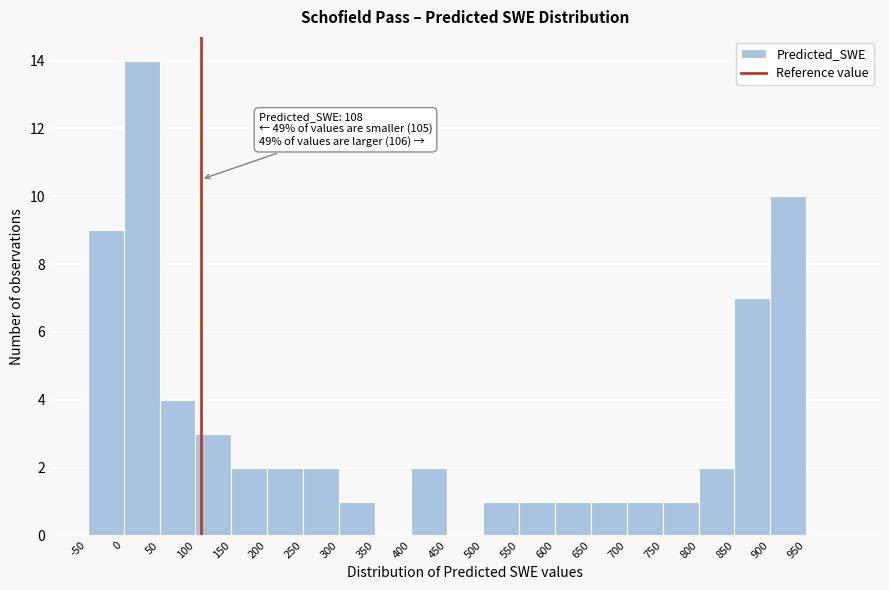

Over which range of the x-axis is the bar tallest?

0 to 50